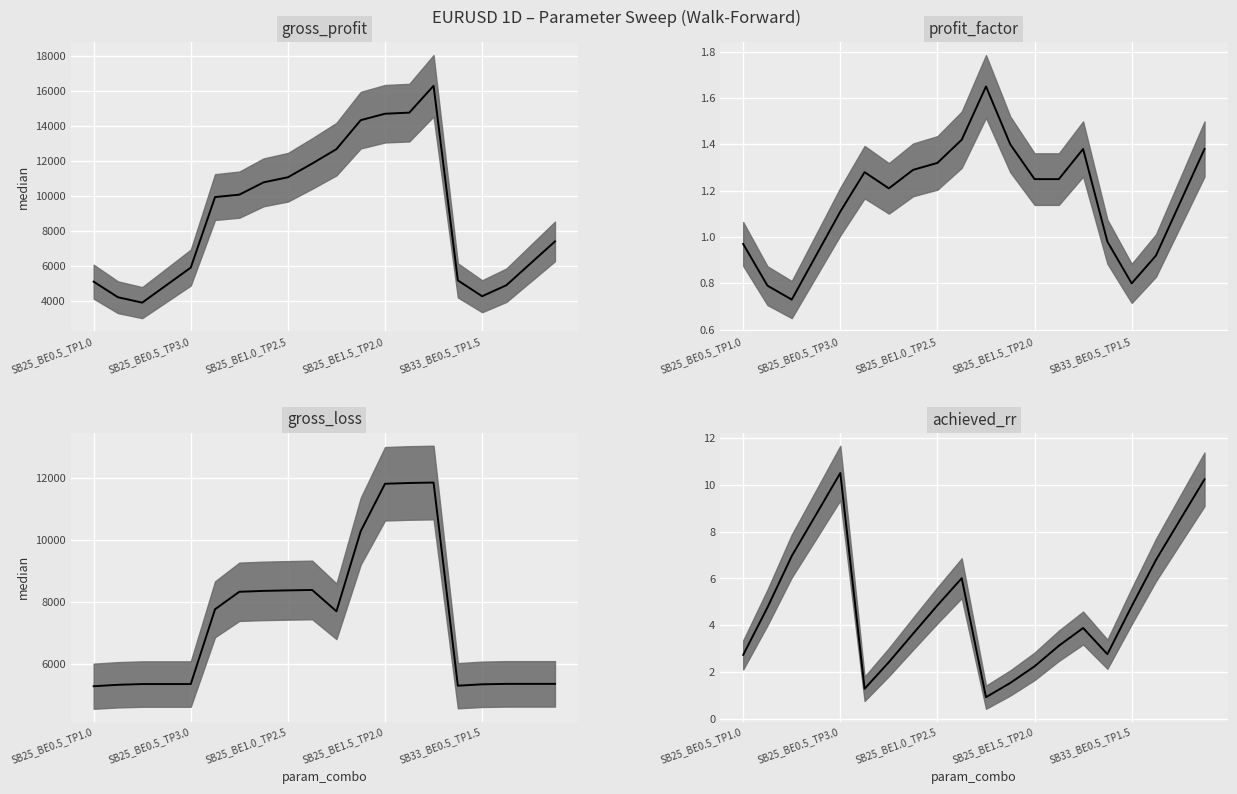

True or false: gross_profit has more than 0 points higher than both neighbors.

True